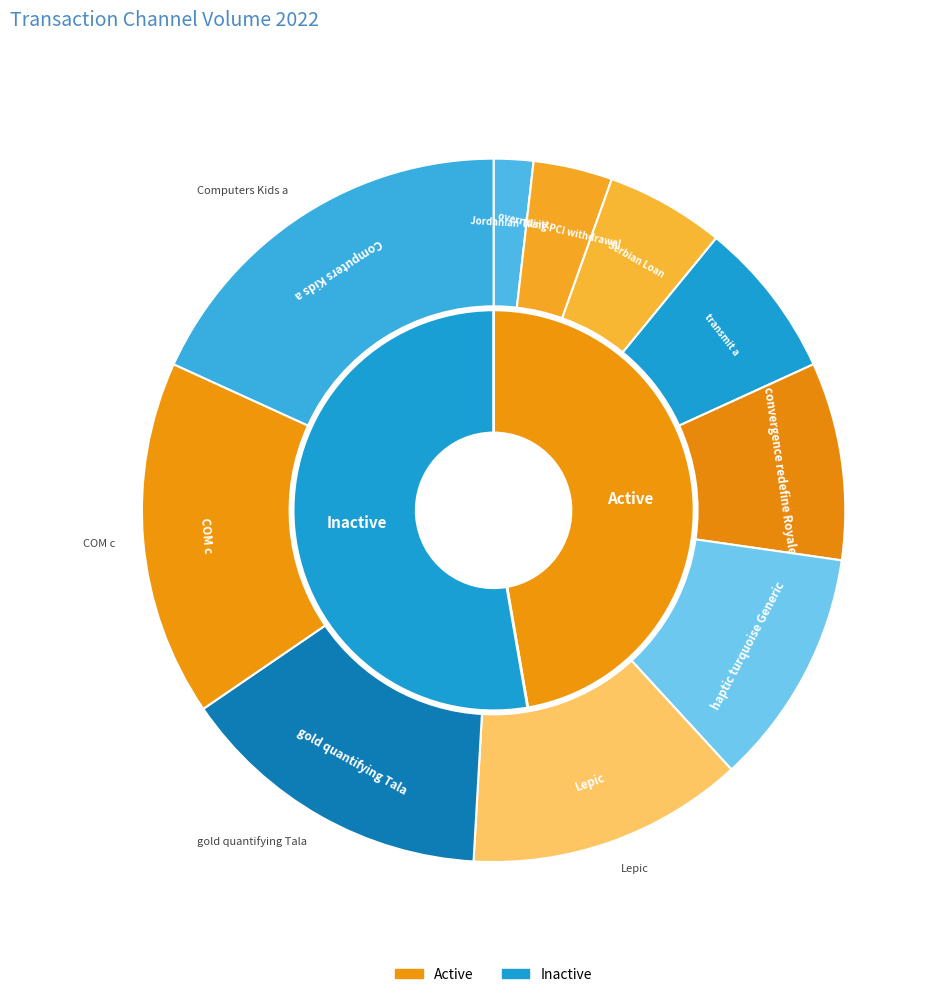

What is the ratio of the value at overriding PCI withdrawal to the value at convergence redefine Royale?

0.4